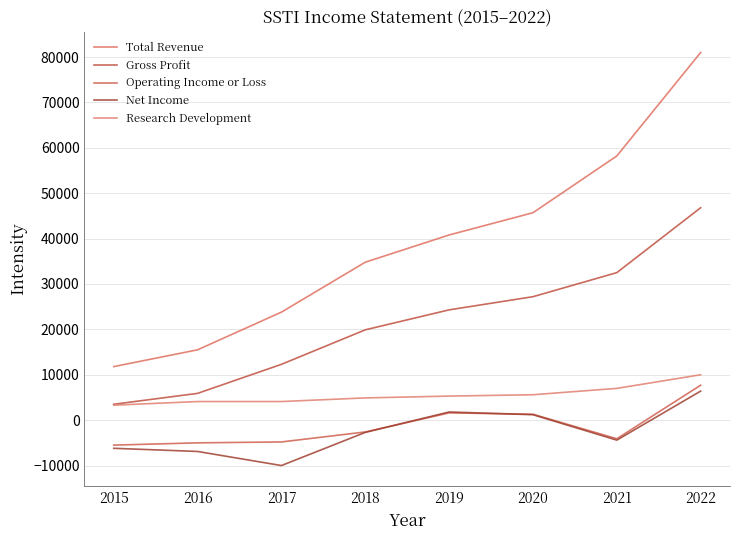

How many interior local peaks does the Net Income series have?

1